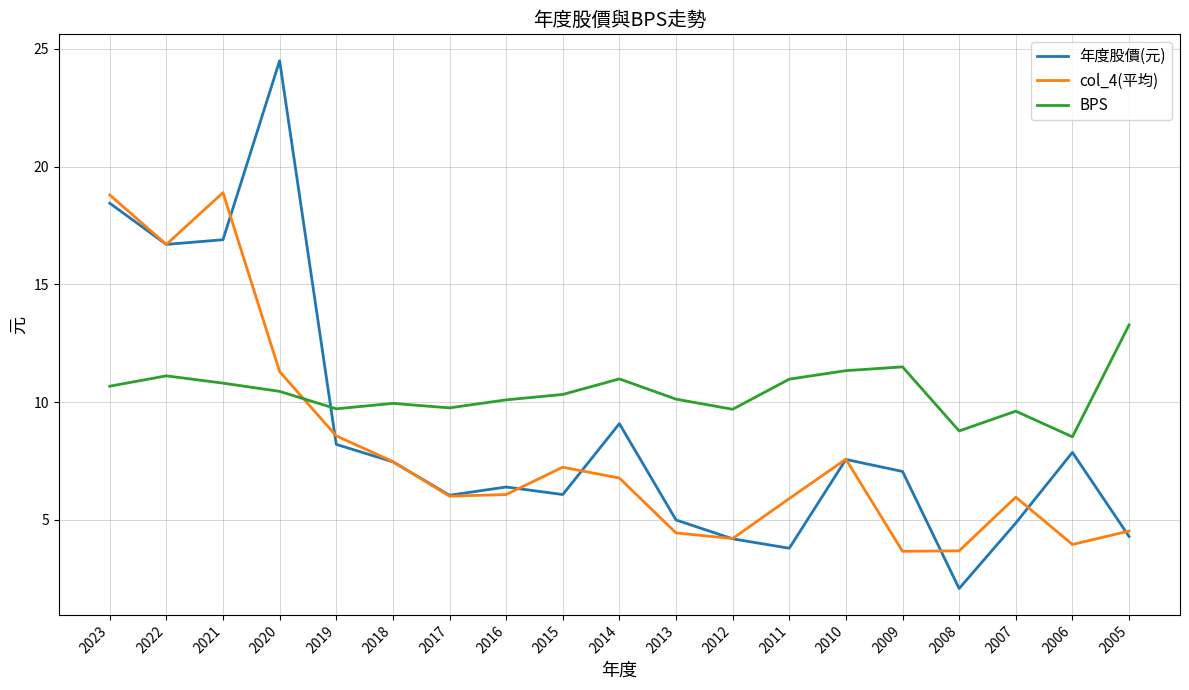

Does the chart have visible grid lines?

Yes